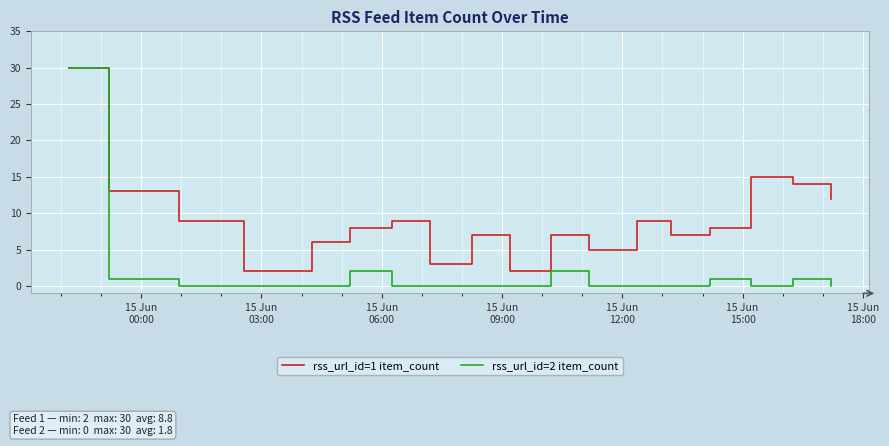

Which series has the widest spread of values?

rss_url_id=2 item_count